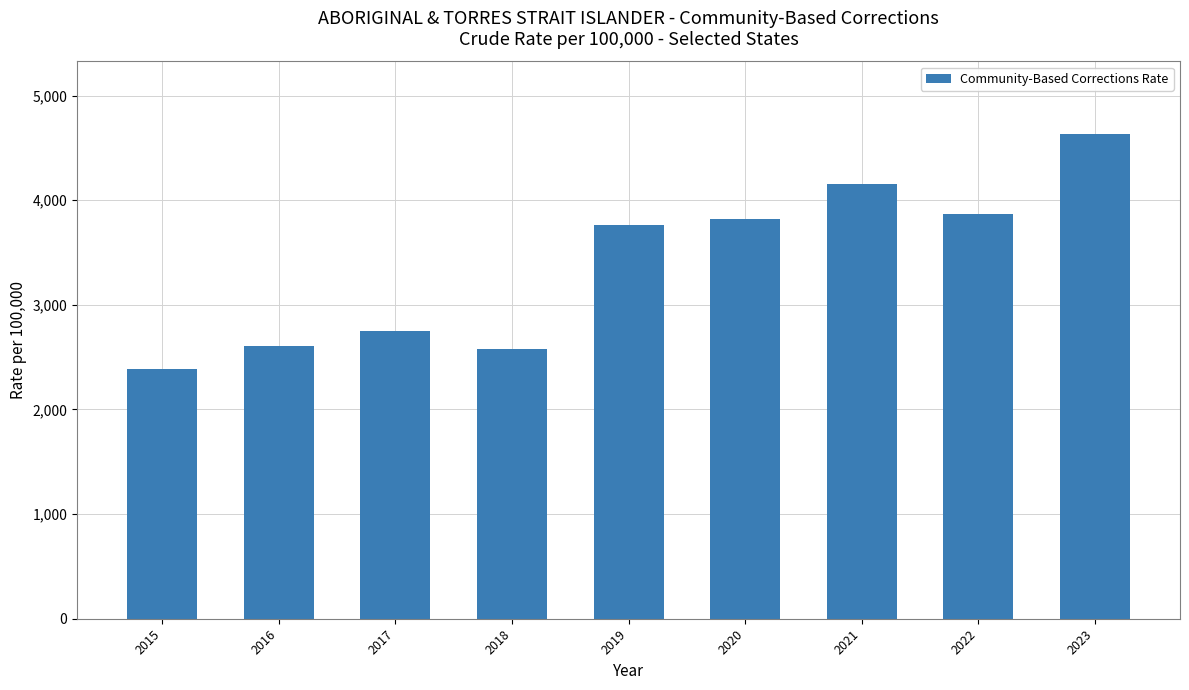

Between 2022 and 2021, which is larger?

2021